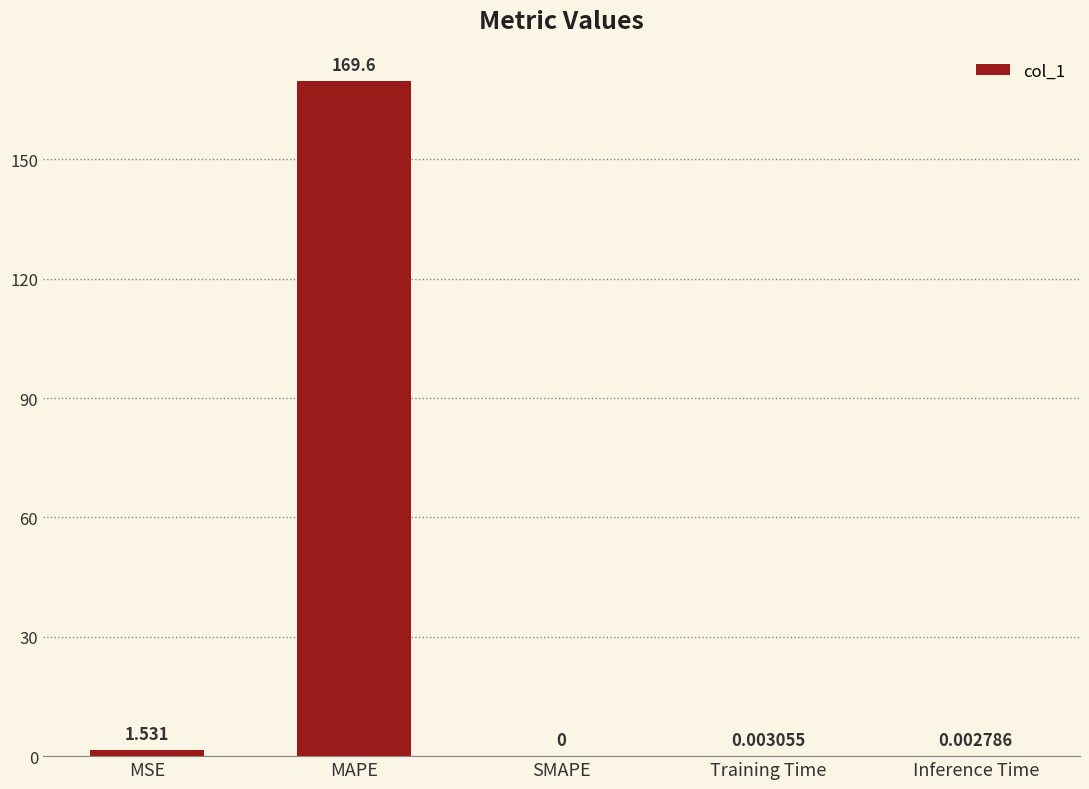

At which category does the chart reach its peak across all series?

MAPE